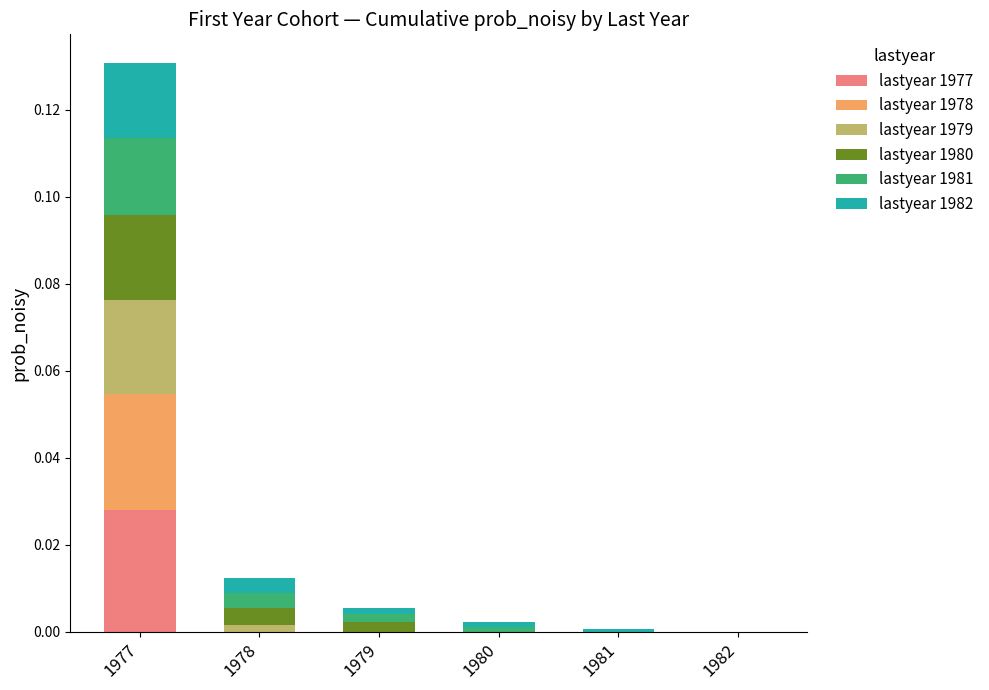

At which category is the sum across all series the highest?

1977